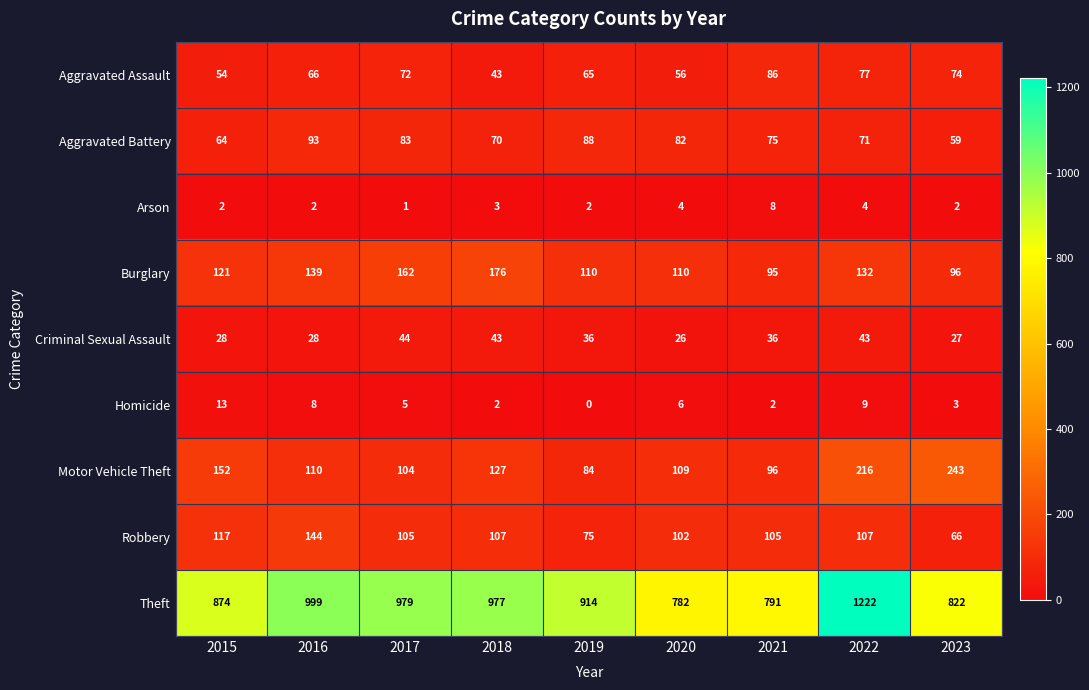

Which series has the largest total across all categories?

Theft